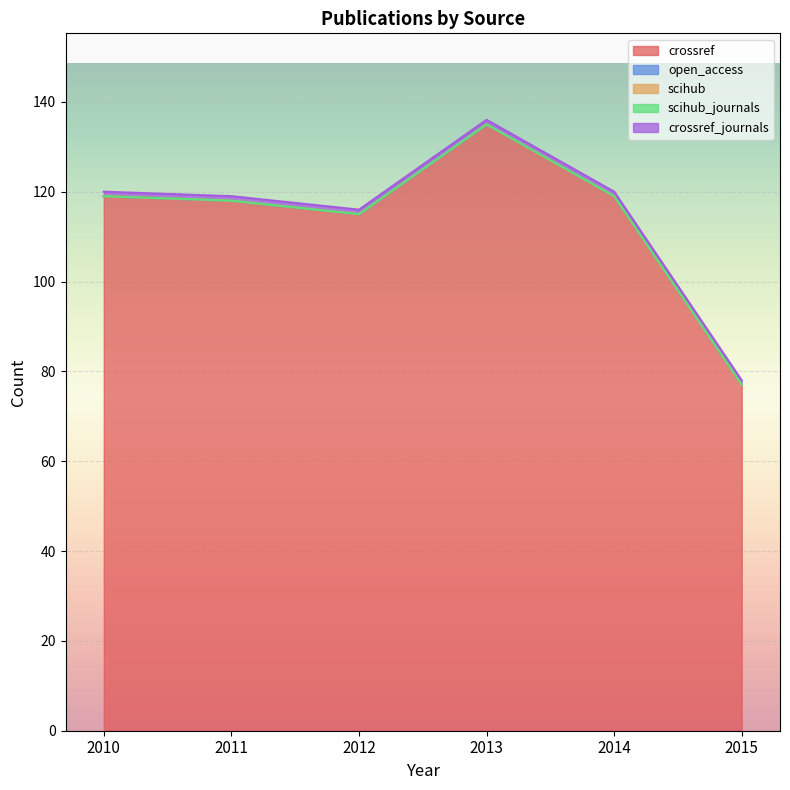

Rank the categories by scihub_journals value from highest to lowest.

2010, 2011, 2012, 2013, 2014, 2015